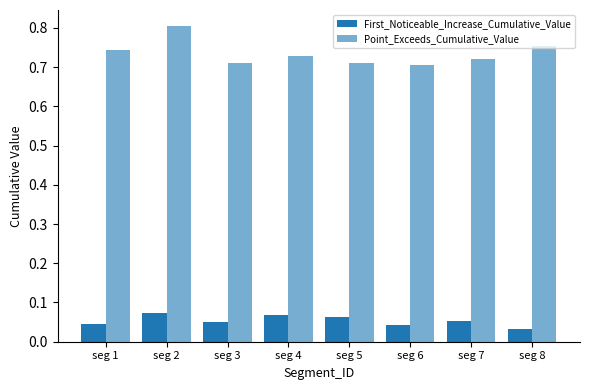

What is the highest value of the Point_Exceeds_Cumulative_Value series?

0.8